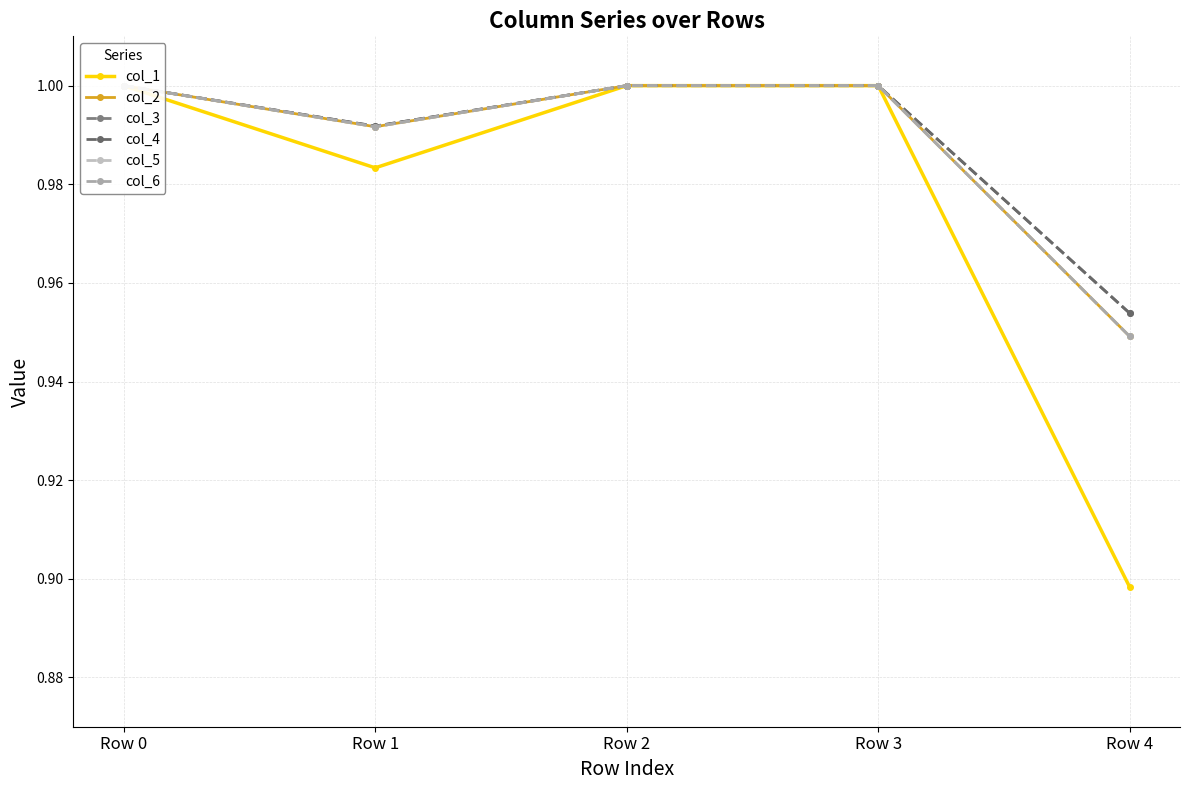

How many interior local valleys does the col_2 series have?

1